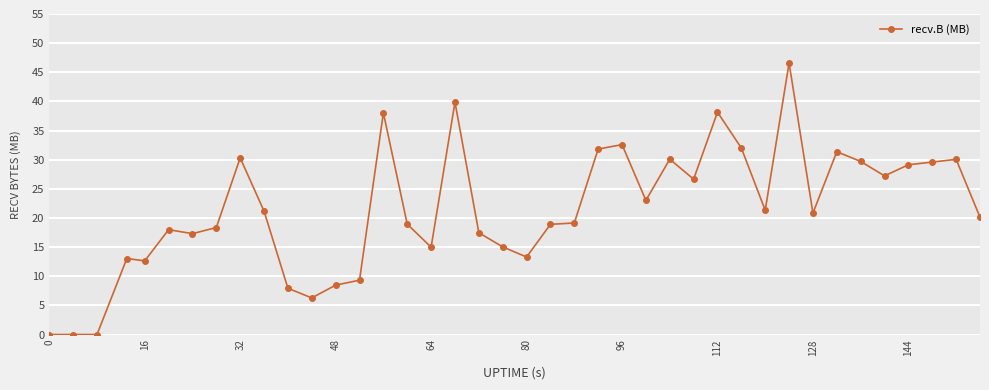

True or false: there are more than 2 points higher than both neighbors.

True